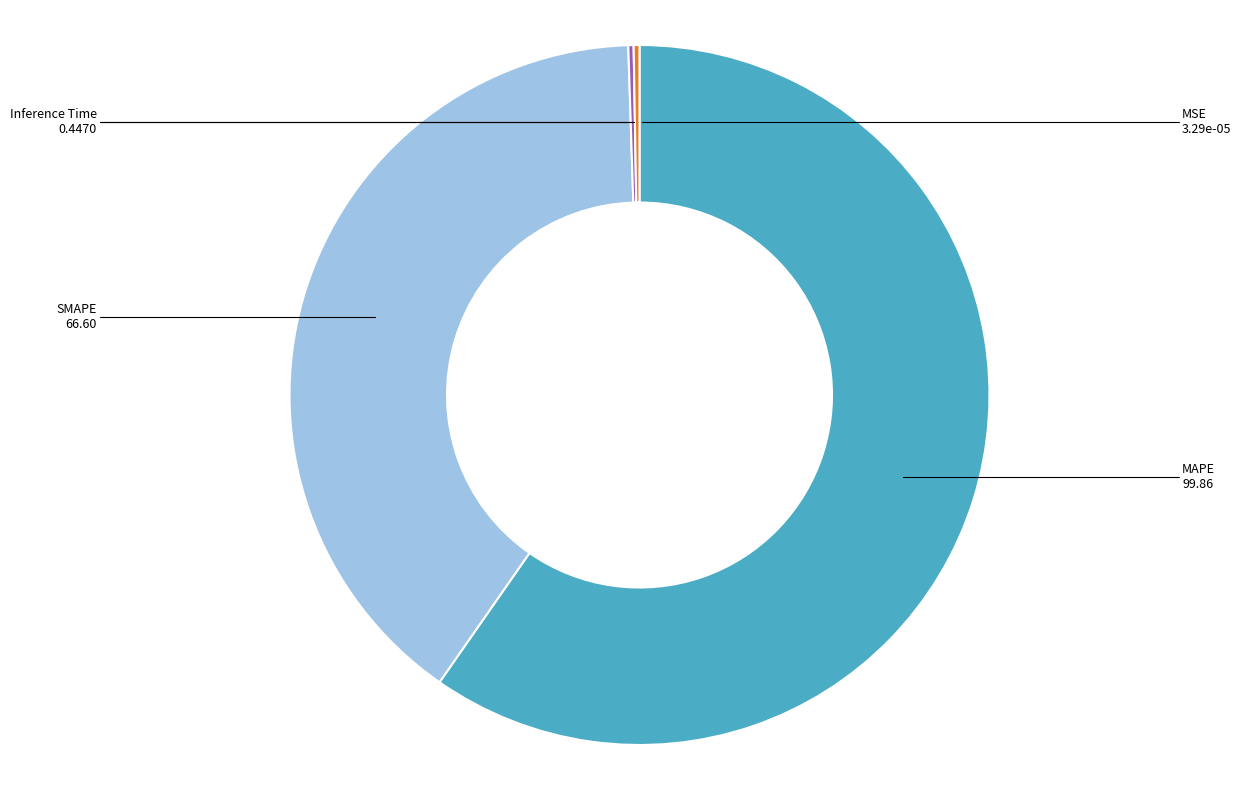

Is there any slice that represents more than half of the pie?

Yes